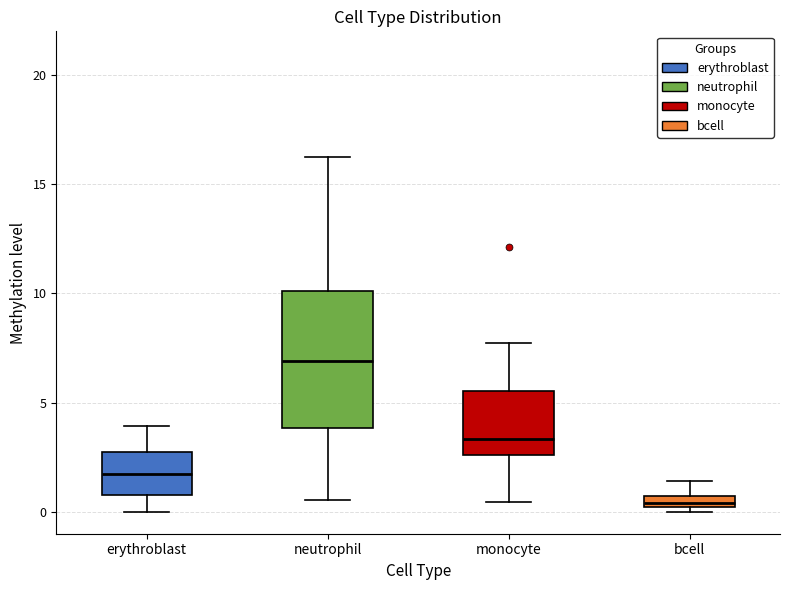

Which box has the lowest median line?

bcell